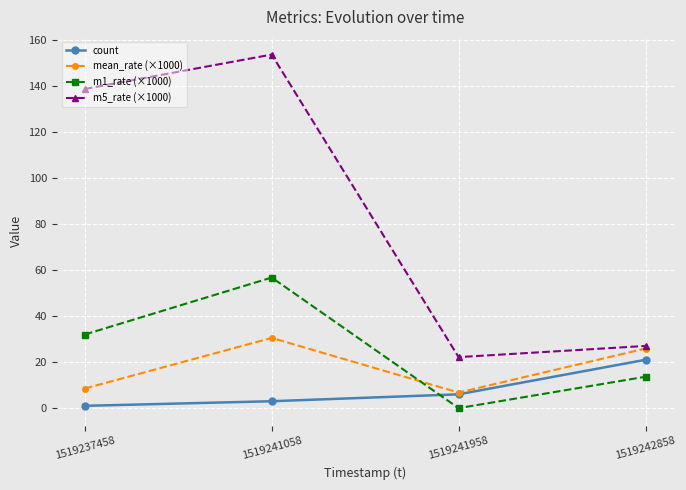

What is the total value across all series at 1519241958?

34.9